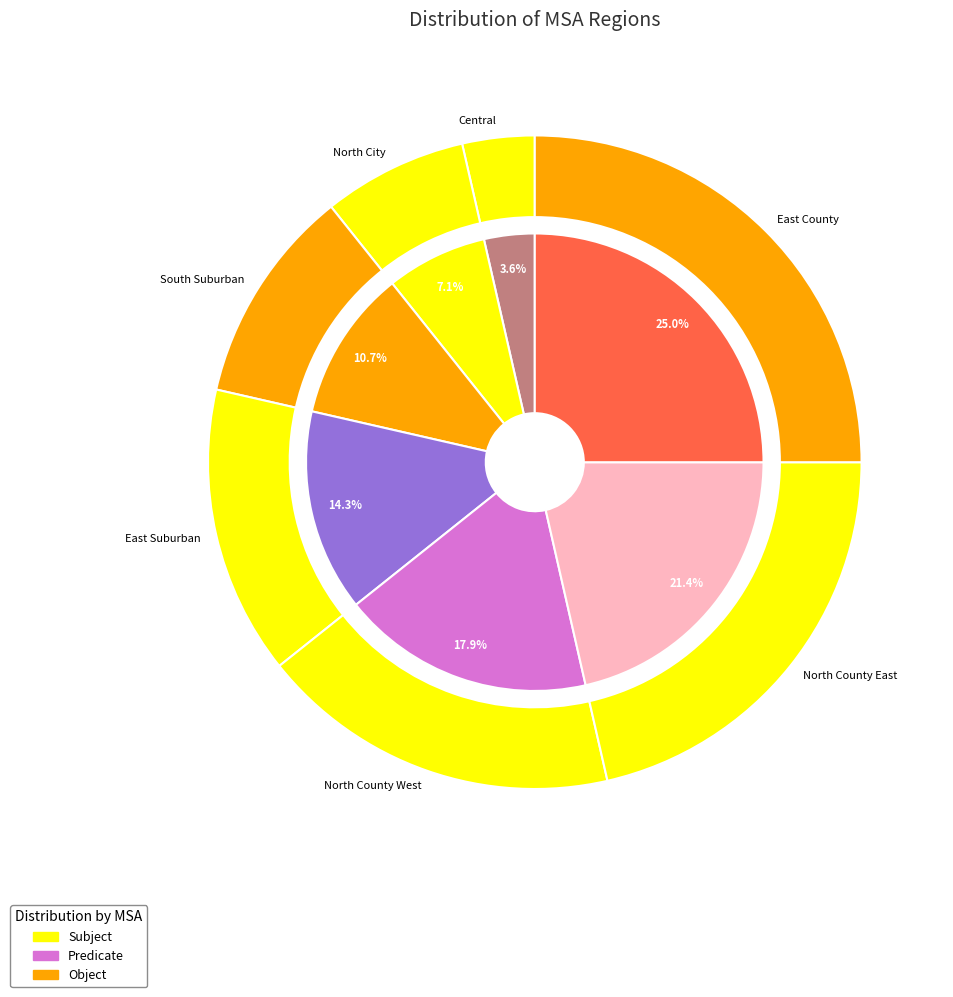

Is it true that Central is 1% of the pie?

False